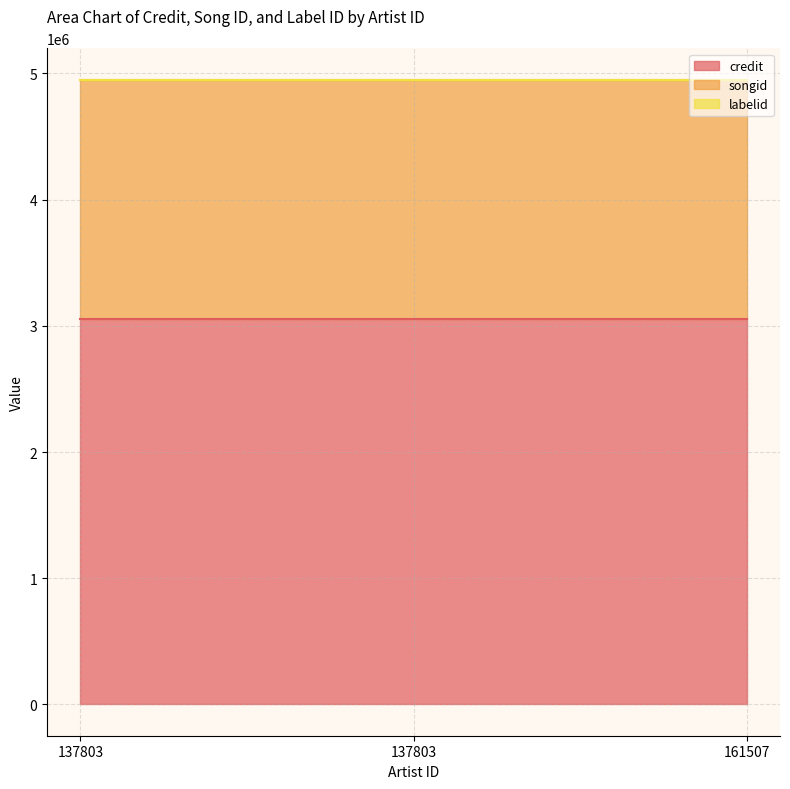

The value of songid at 137803 is 3171301. True or false?

False